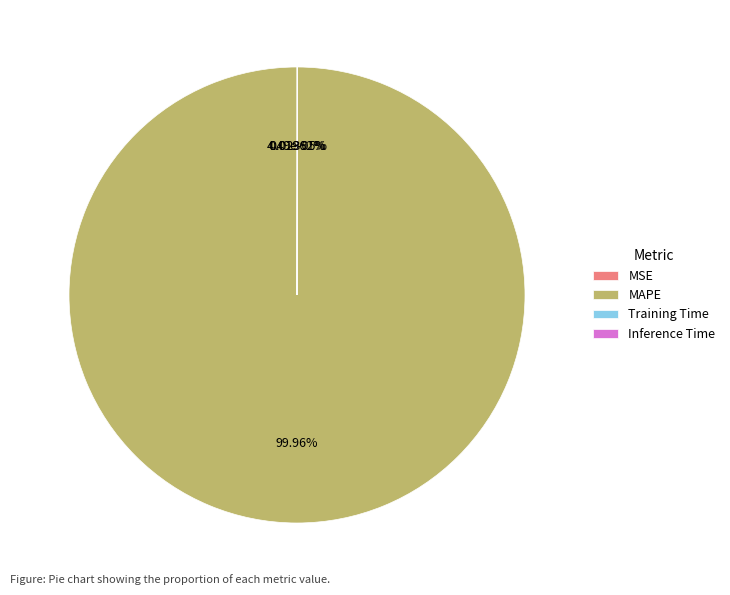

What is the majority slice?

MAPE